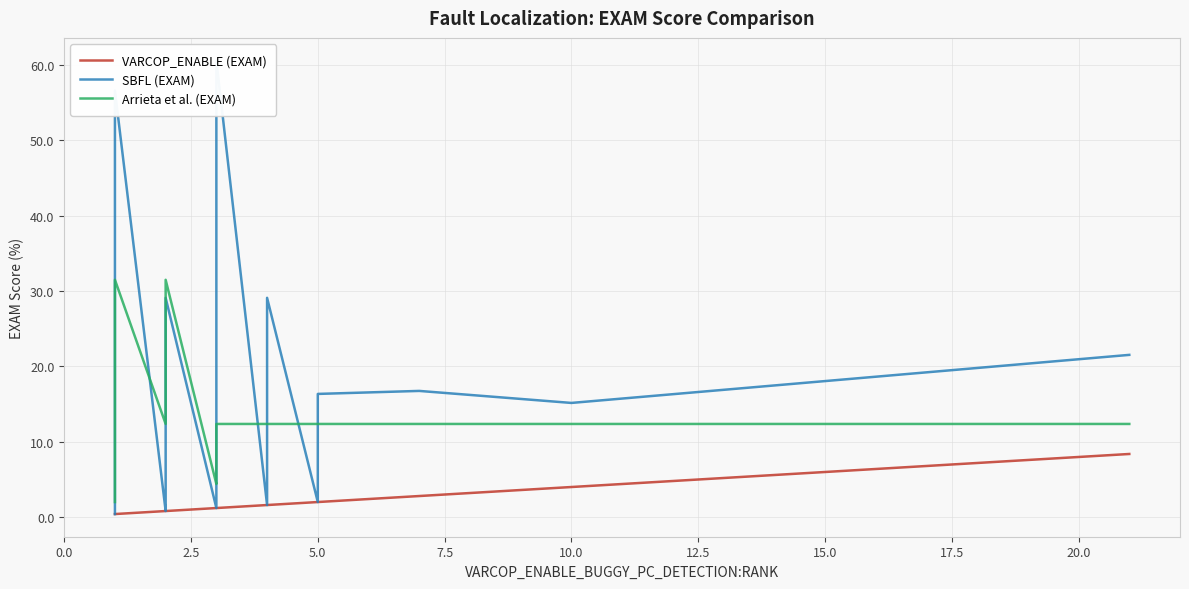

How many lines are shown in the chart?

3